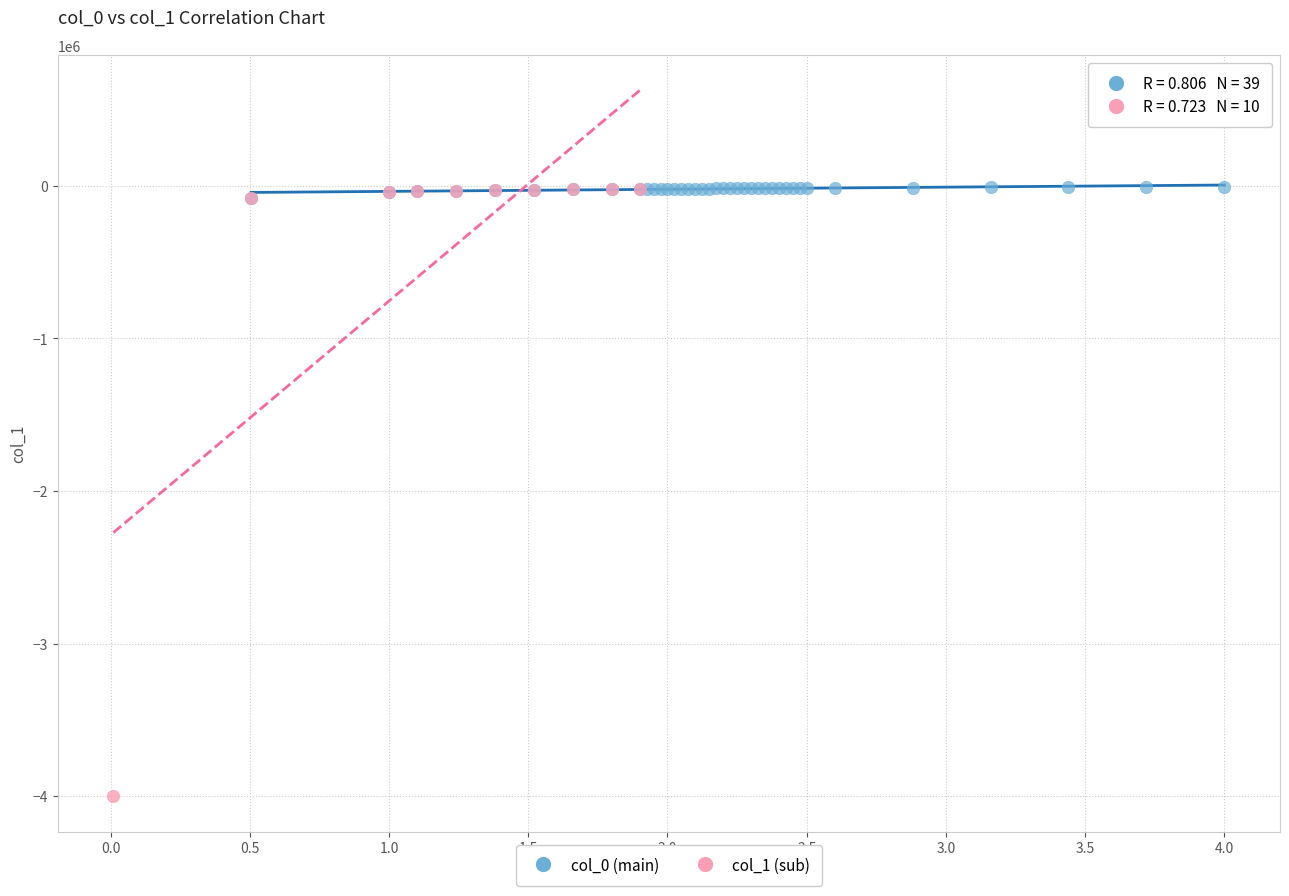

Which series reaches the minimum Y coordinate?

col_1 (sub)